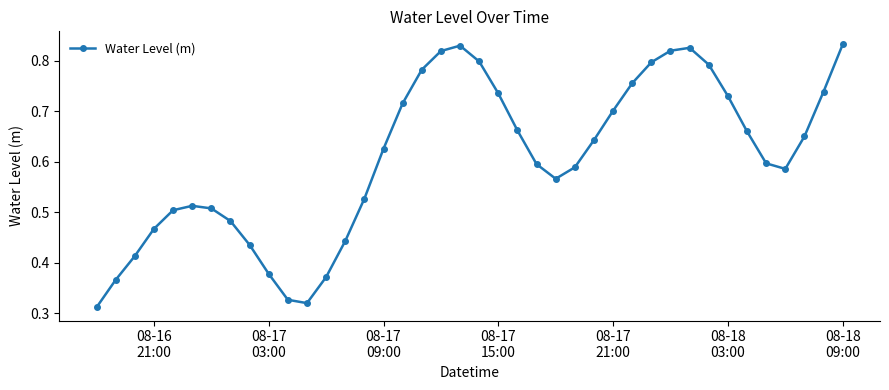

True or false: there are more than 1 points higher than both neighbors.

True